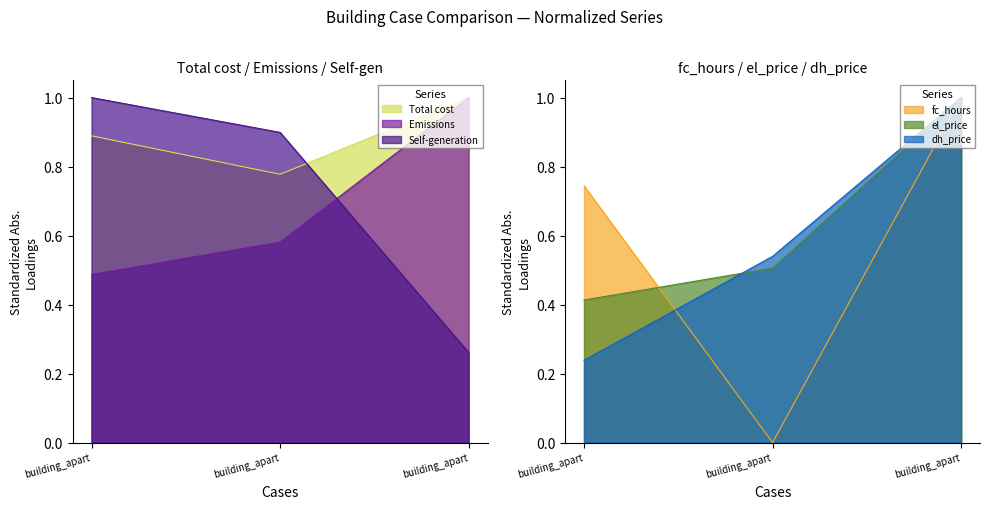

What is the sum of the dh_price values at building_apartement_year_fc and building_apartement_year_bio_fc?

1.2